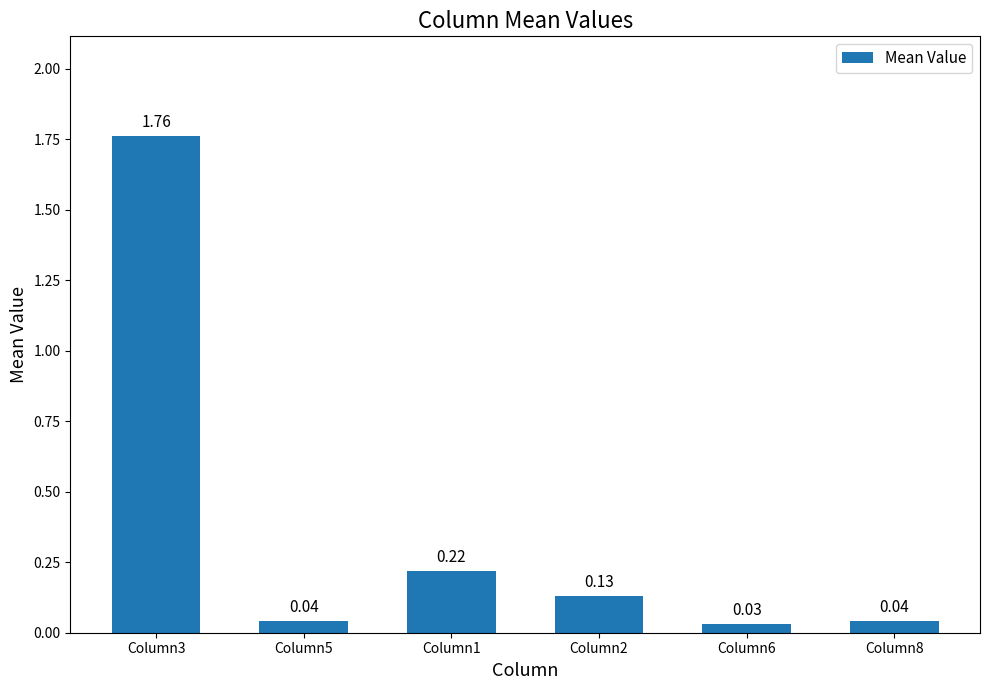

Between Column1 and Column3, which is larger?

Column3